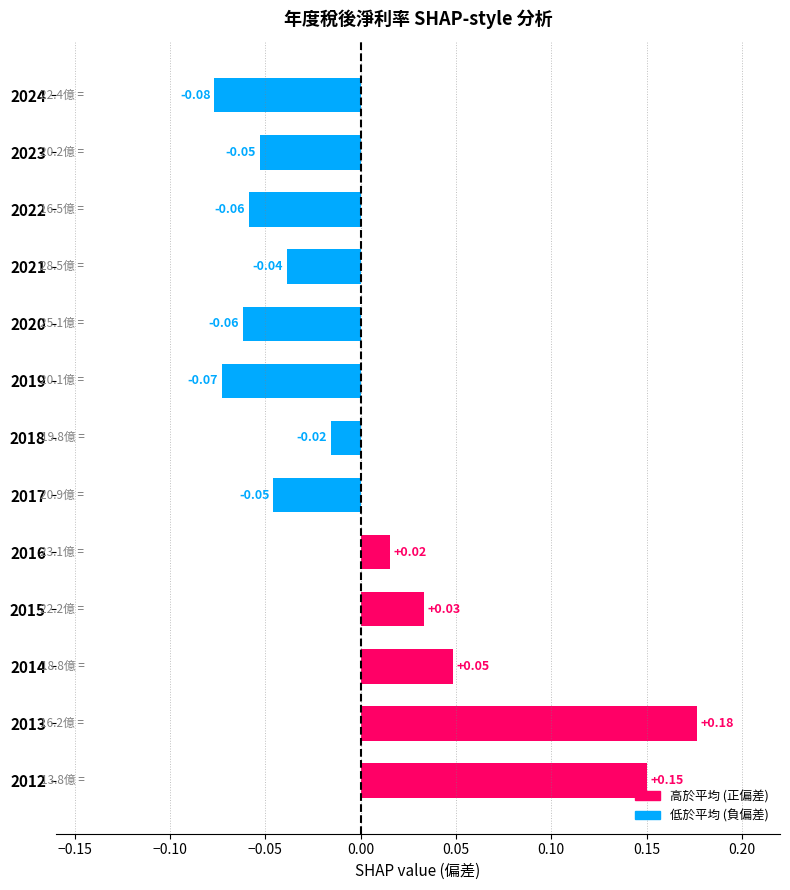

Which has a higher value, 2021 or 2015?

2015